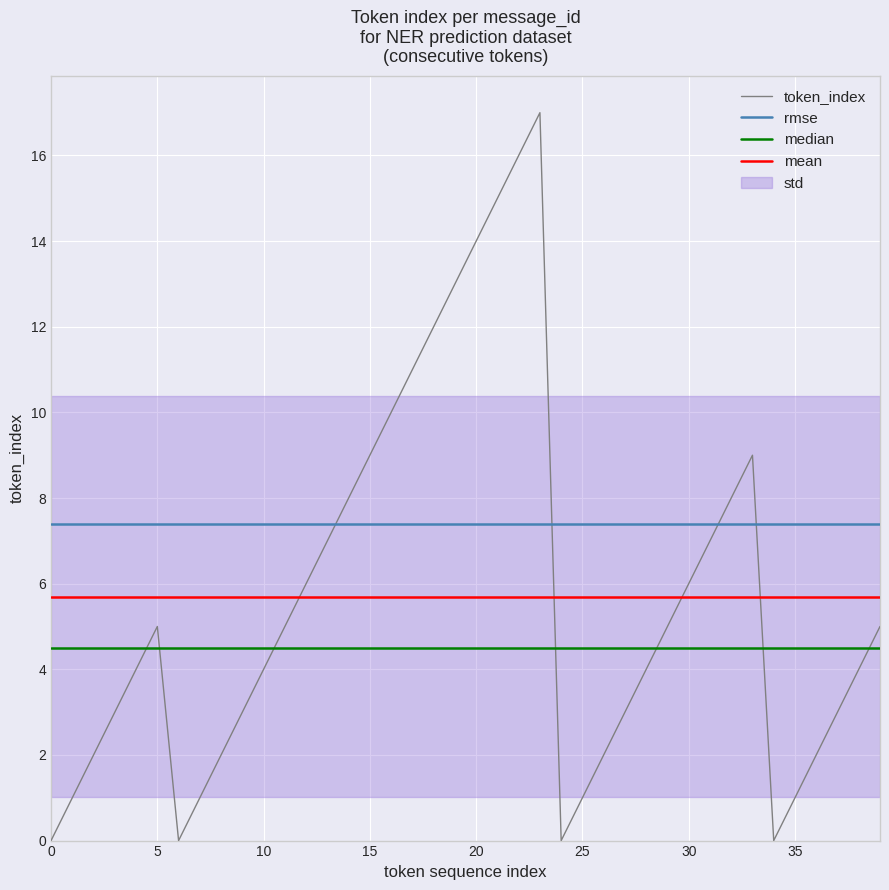

What is the difference between the values at 38 and 25?

3